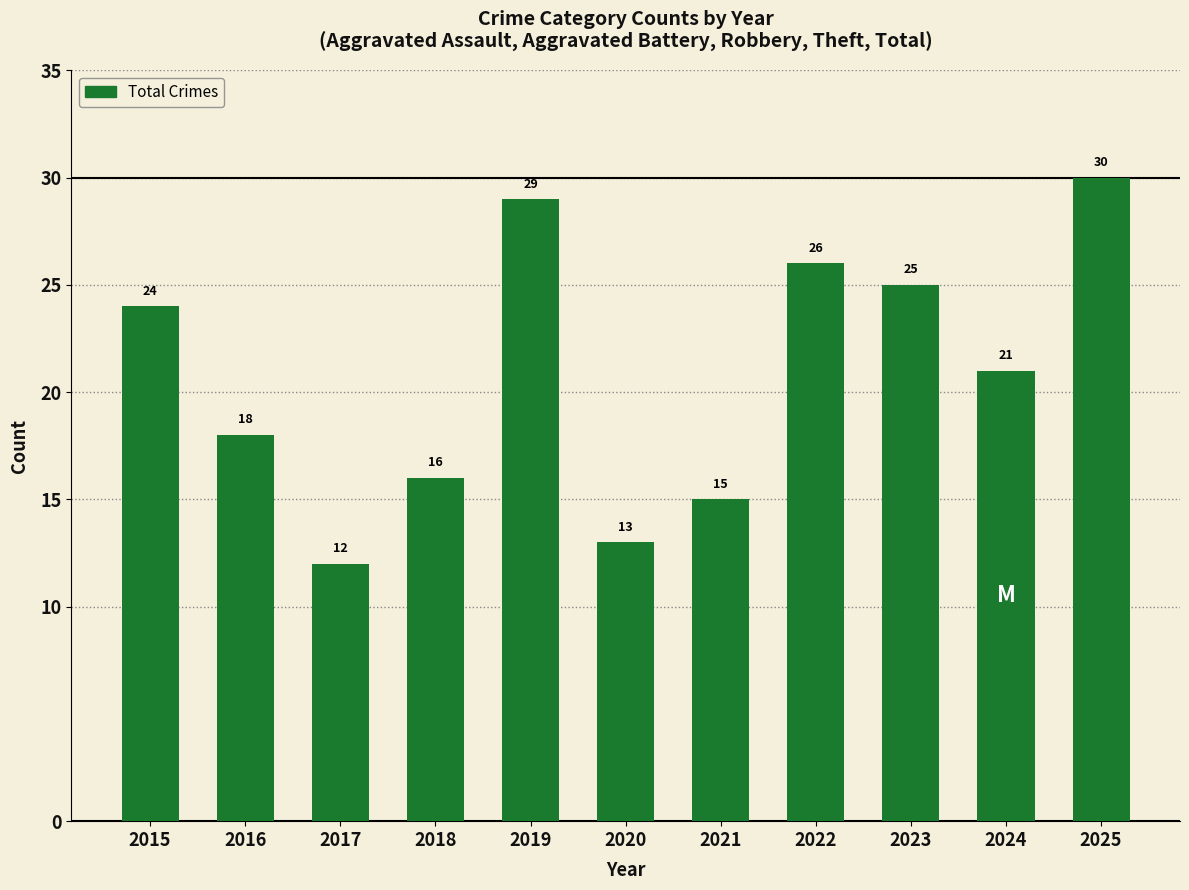

List the labels in order of value, largest first.

2025, 2019, 2022, 2023, 2015, 2024, 2016, 2018, 2021, 2020, 2017